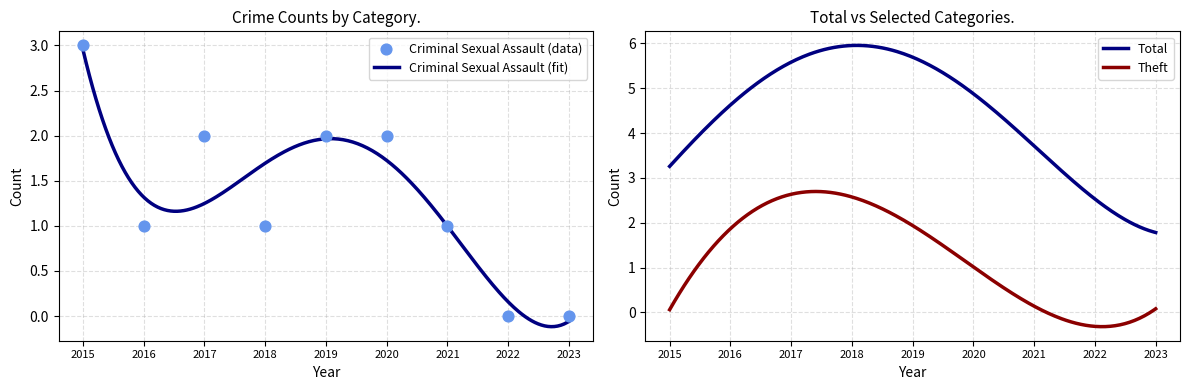

Is the value of Theft at 2020 greater than the value of Criminal Sexual Assault at 2021?

No